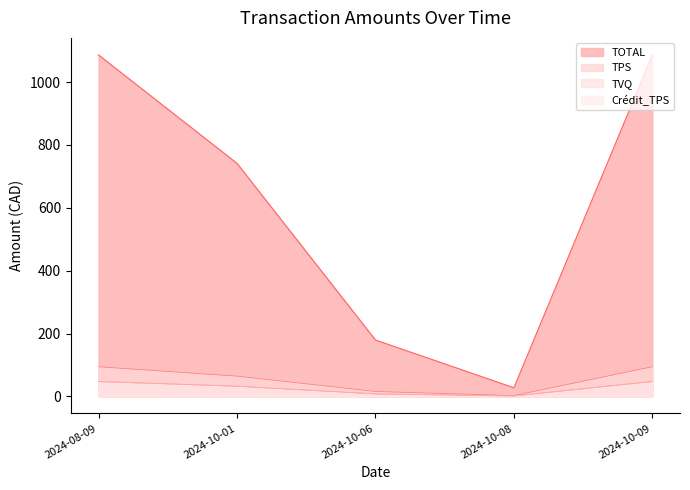

Rank the categories by Crédit_TPS value from lowest to highest.

2024-10-08, 2024-10-06, 2024-10-01, 2024-08-09, 2024-10-09